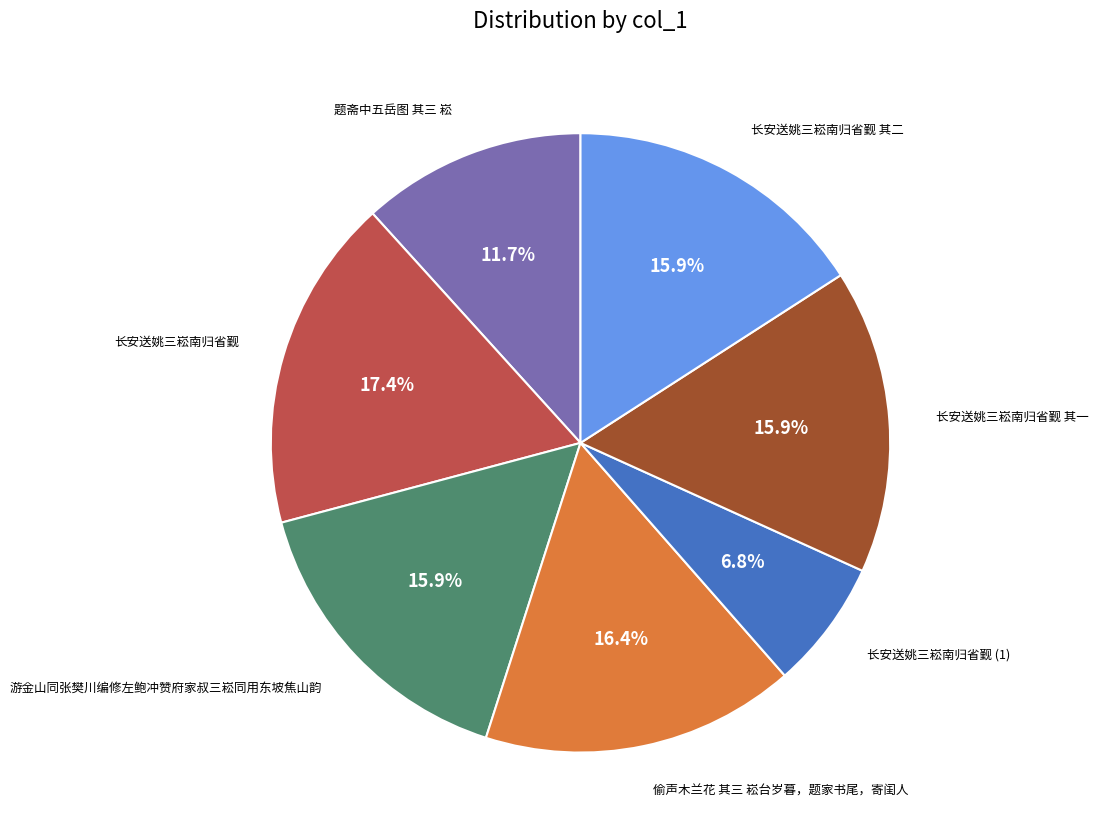

Does any single category account for the majority?

No